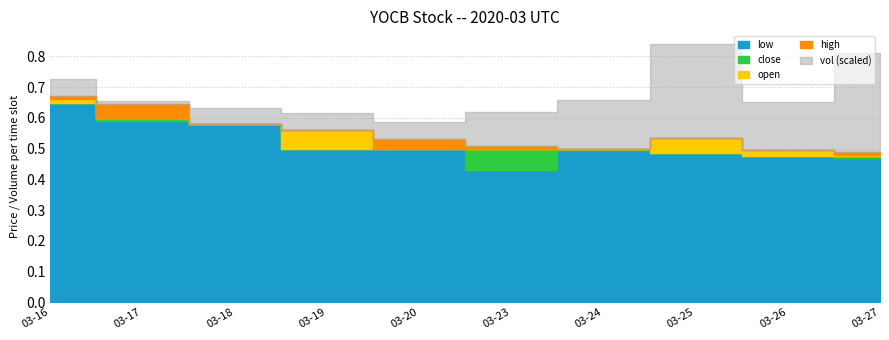

The value of close at 2020-03-24 is 0.5. True or false?

True